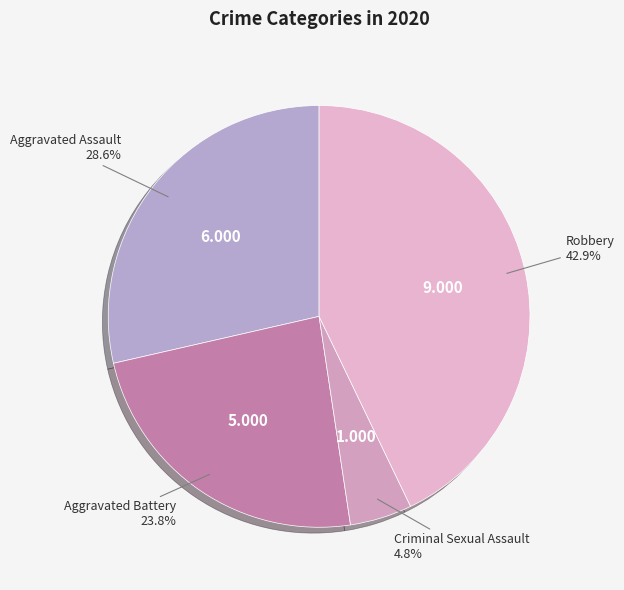

Count the number of slices in the pie.

4